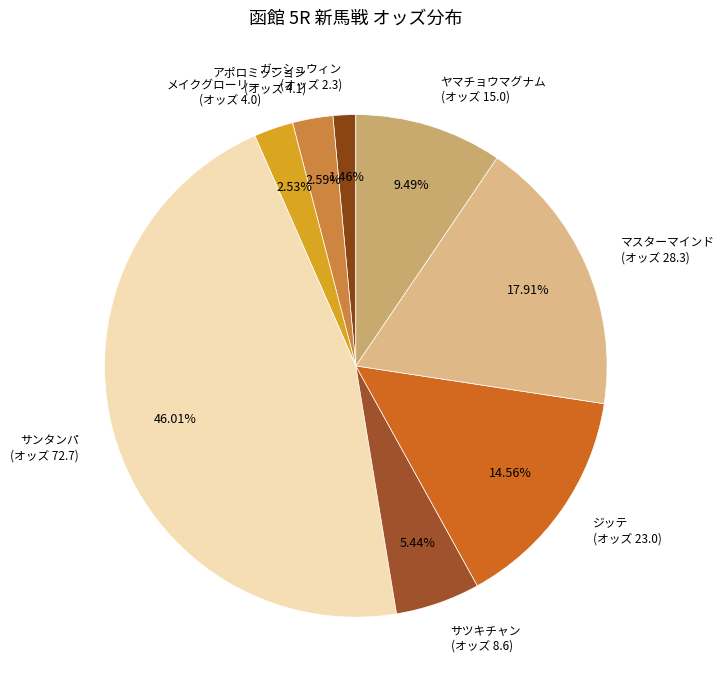

Do アポロミッション (オッズ 4.1) and サツキチャン (オッズ 8.6) together represent more than half of the pie?

No